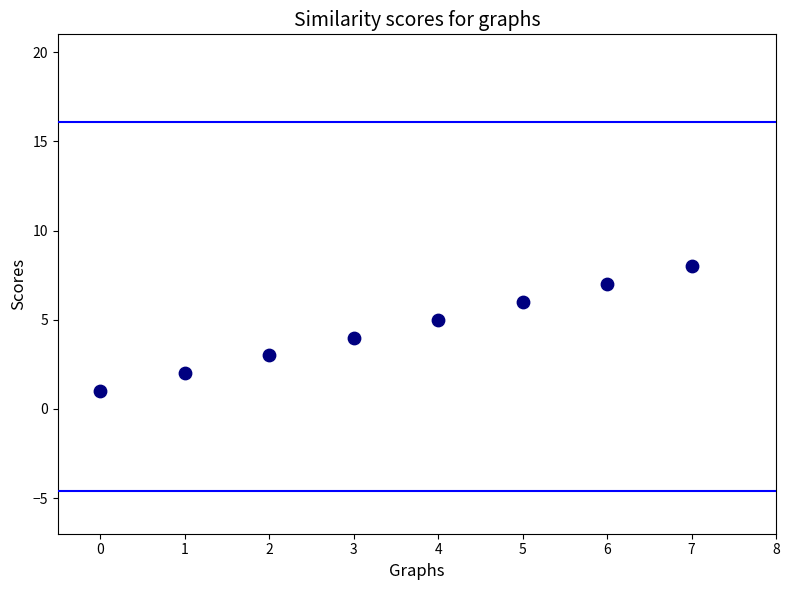

What is the range of Y values (max minus min)?

7